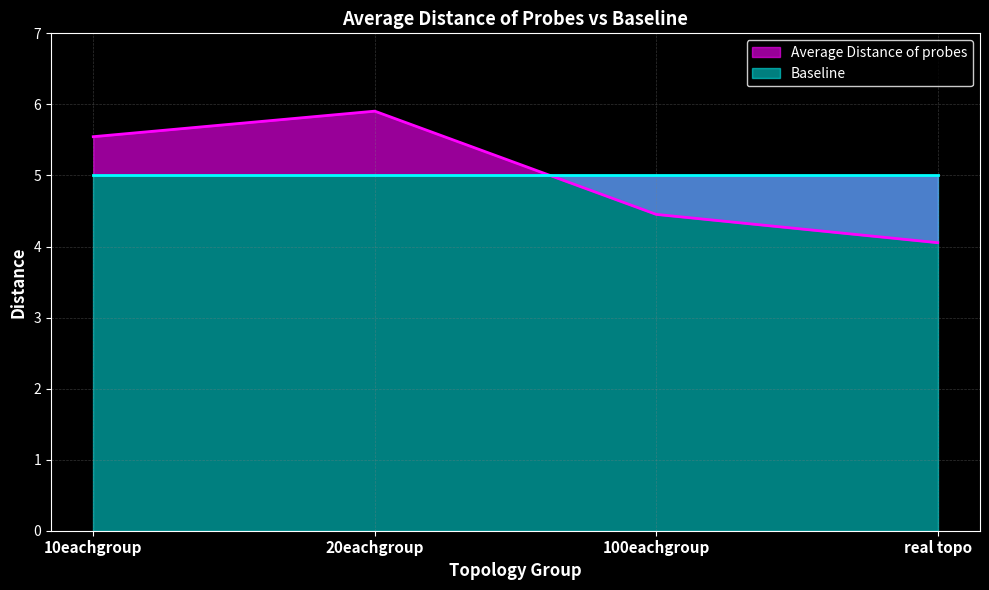

True or false: the data has more than 0 interior local peaks.

True